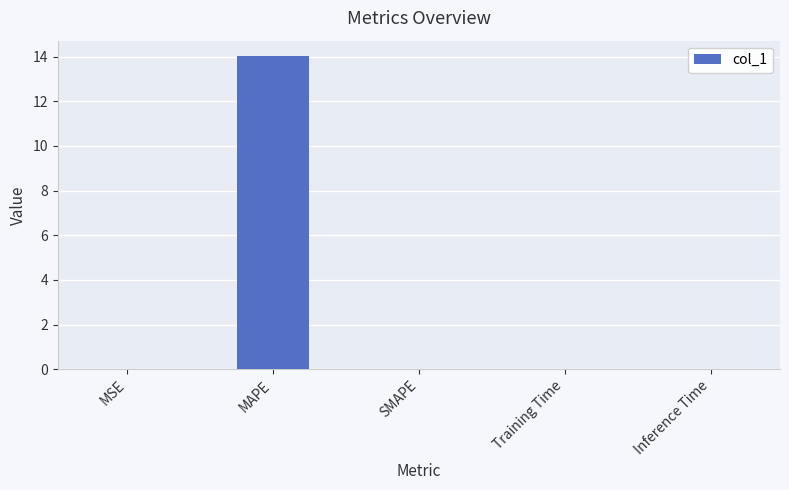

Which label corresponds to the largest value in the chart?

MAPE